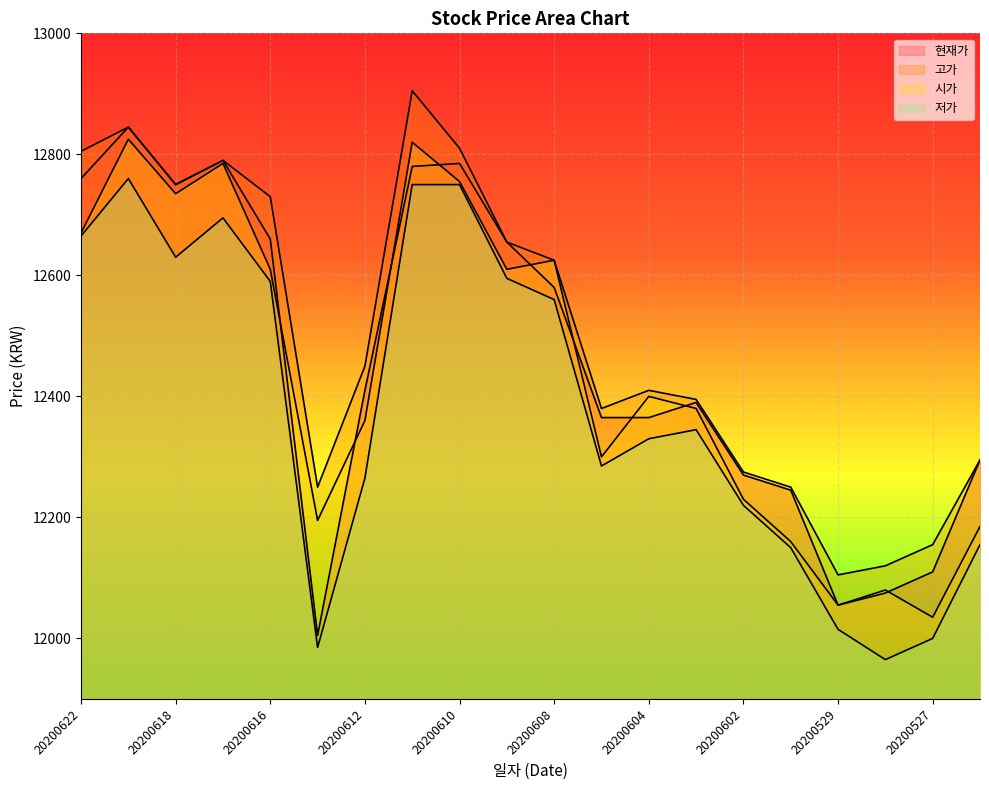

Reading left to right, extract all data points from this chart.

현재가: 12760	12845	12750	12790	12660	12005	12410	12780	12785	12655	12580	12365	12365	12390	12270	12245	12055	12075	12110	12295
고가: 12805	12845	12750	12790	12730	12250	12450	12905	12810	12655	12625	12380	12410	12395	12275	12250	12105	12120	12155	12295
시가: 12670	12825	12735	12785	12610	12195	12360	12820	12755	12610	12625	12300	12400	12380	12230	12160	12055	12080	12035	12185
저가: 12665	12760	12630	12695	12590	11985	12265	12750	12750	12595	12560	12285	12330	12345	12220	12150	12015	11965	12000	12155